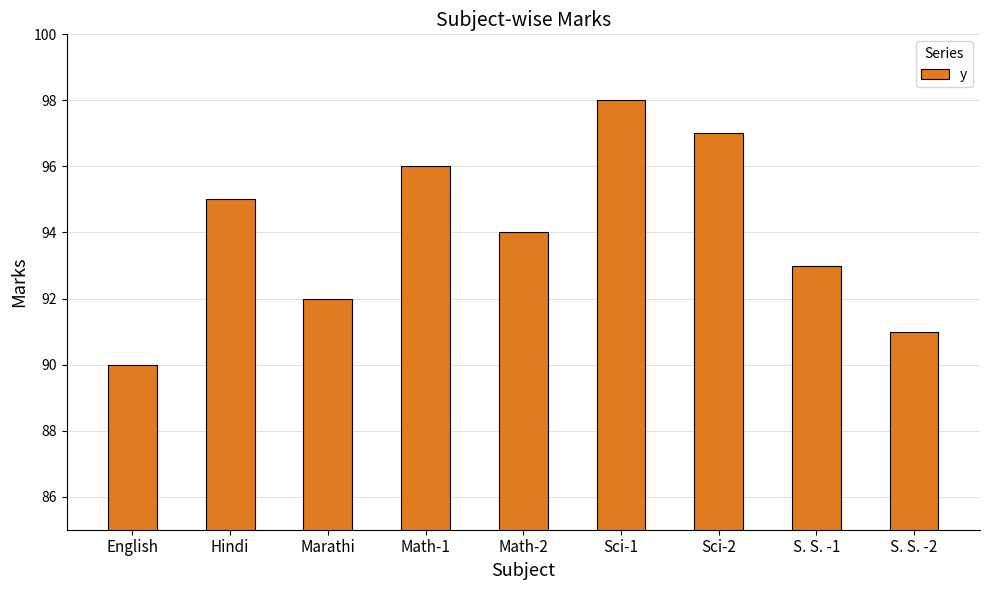

What is the difference between the maximum and minimum values?

8